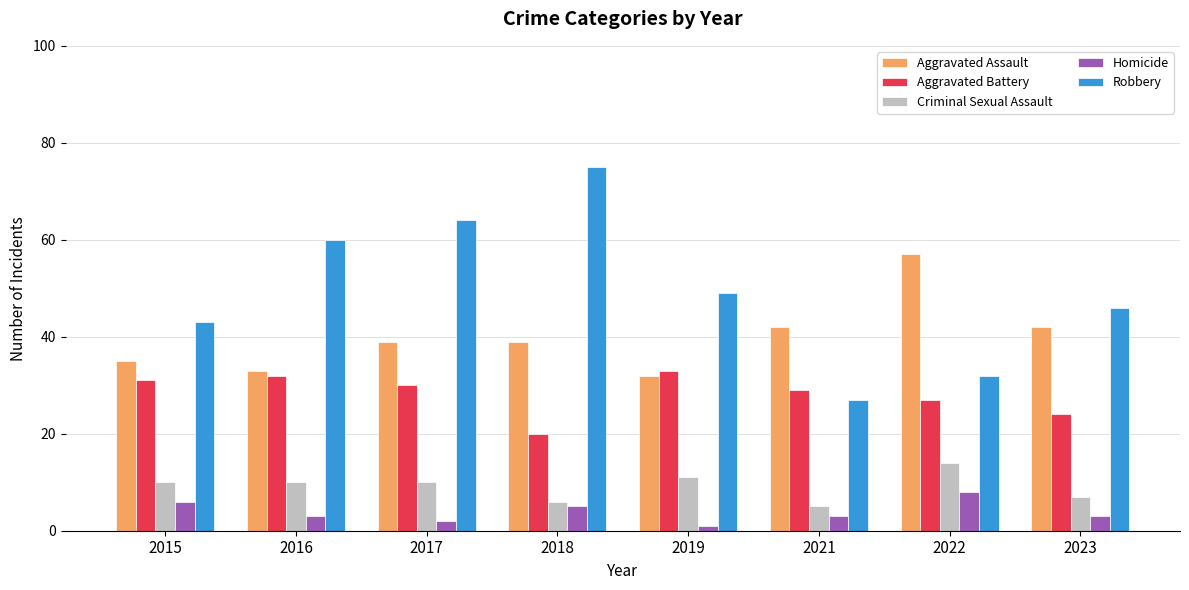

List the series in order of their peak value, highest first.

Robbery, Aggravated Assault, Aggravated Battery, Criminal Sexual Assault, Homicide